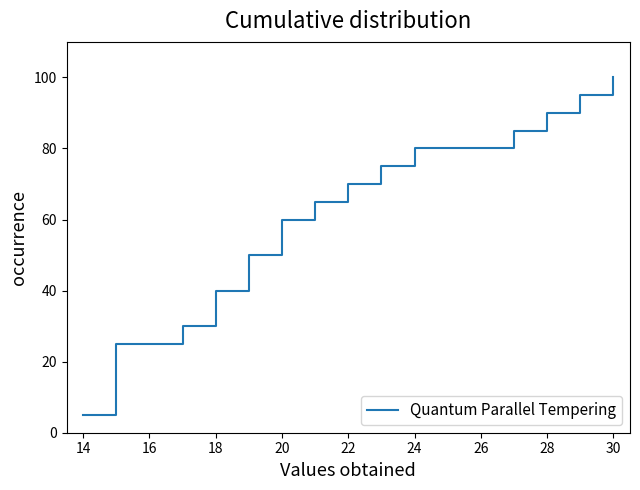

What is the smallest value displayed?

5.0